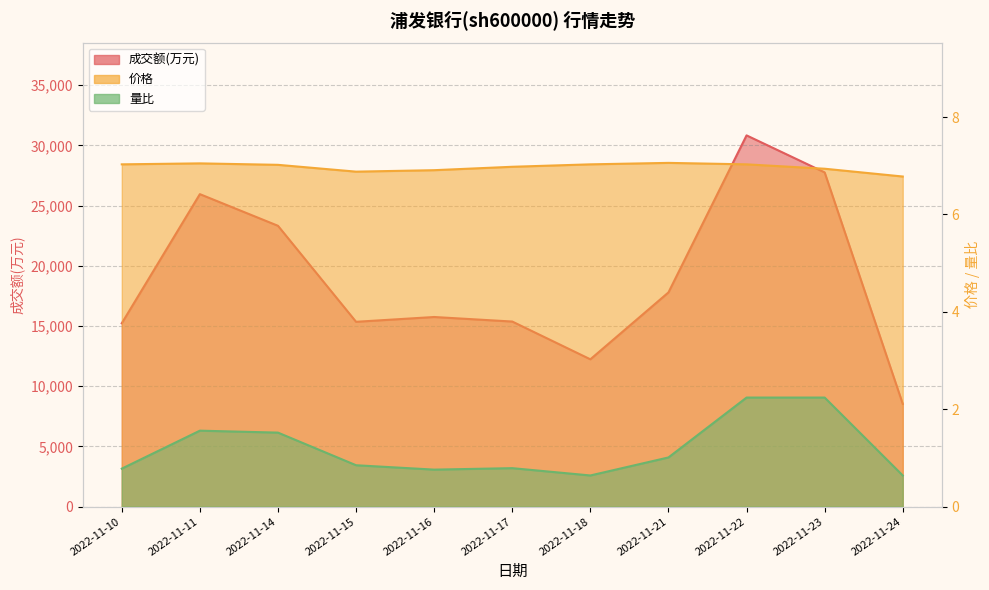

What is the approximate value of 量比 at 2022-11-15?

0.8